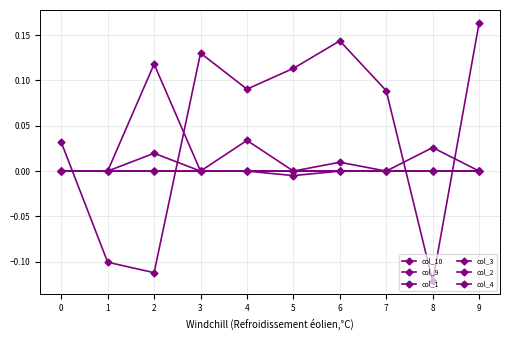

What is the value of the col_10 point at the 2nd from the left?

-0.1